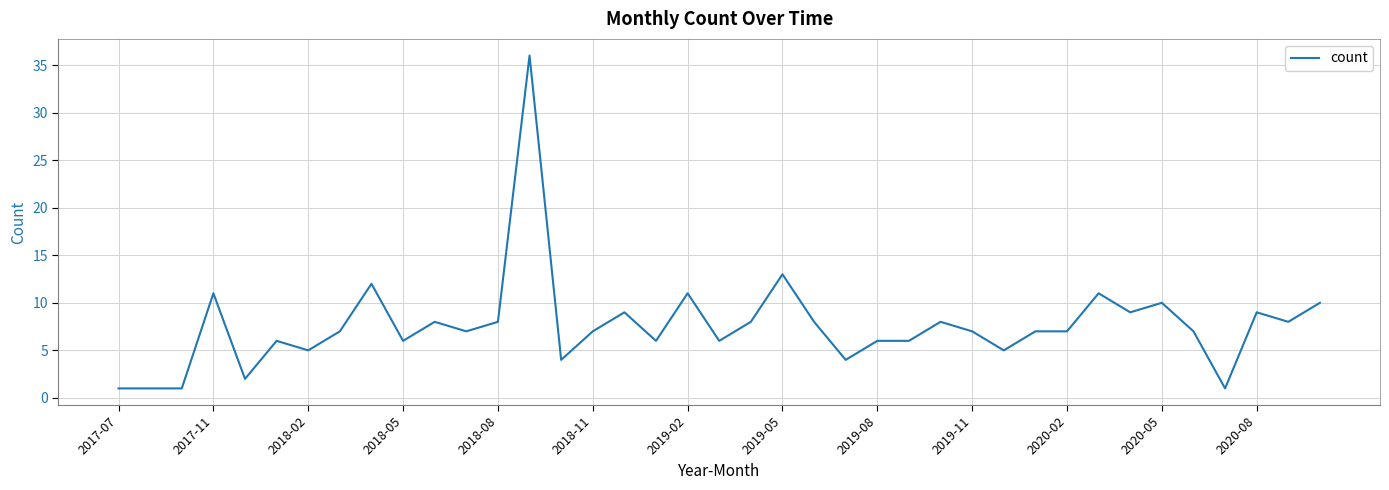

What is the difference between the maximum and minimum values?

35